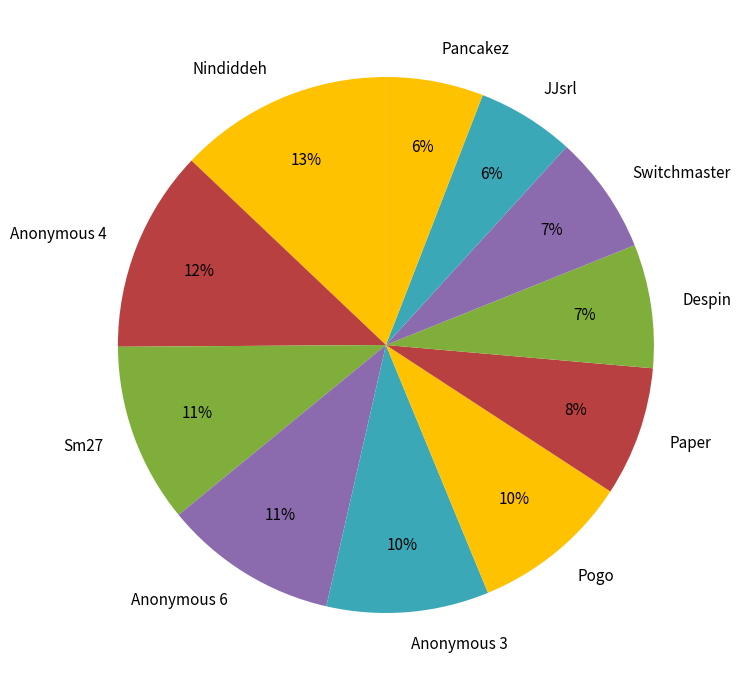

The Anonymous 3 slice represents 3% of the pie. True or false?

False